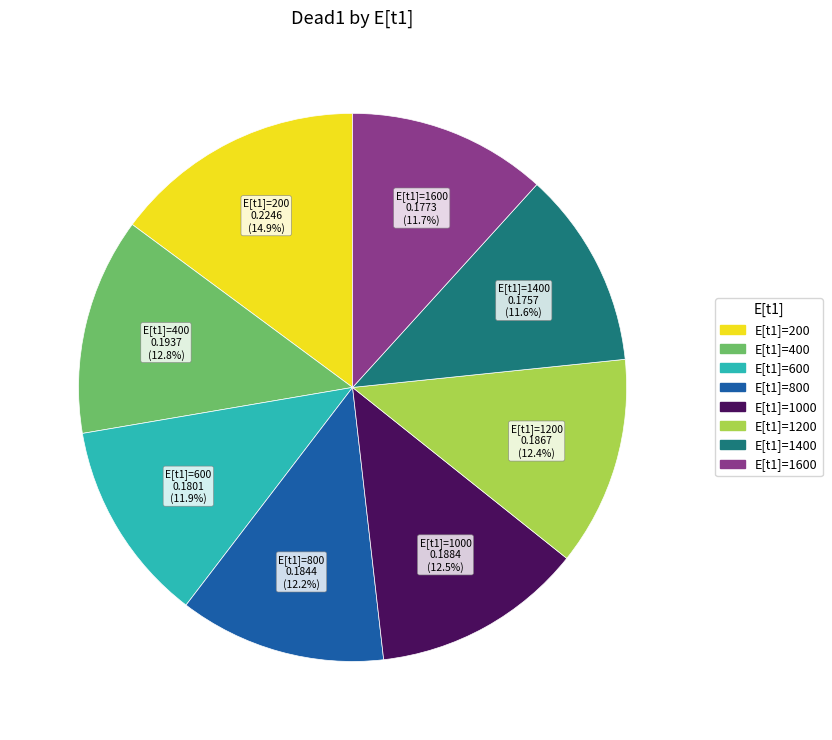

Is there any slice that represents more than half of the pie?

No